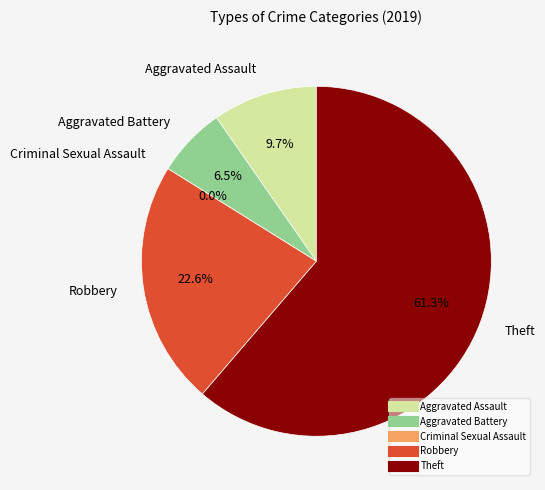

To the nearest percent, what is the combined percentage of Criminal Sexual Assault and Robbery?

23%